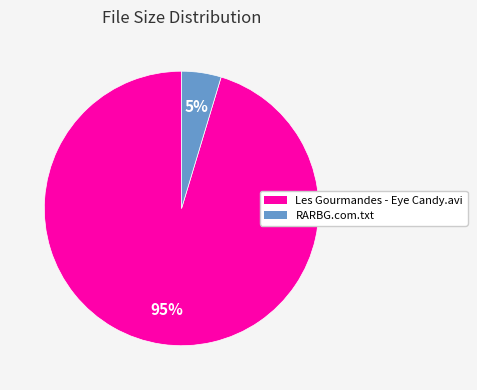

True or false: Les Gourmandes - Eye Candy.avi accounts for 95% of the total.

True